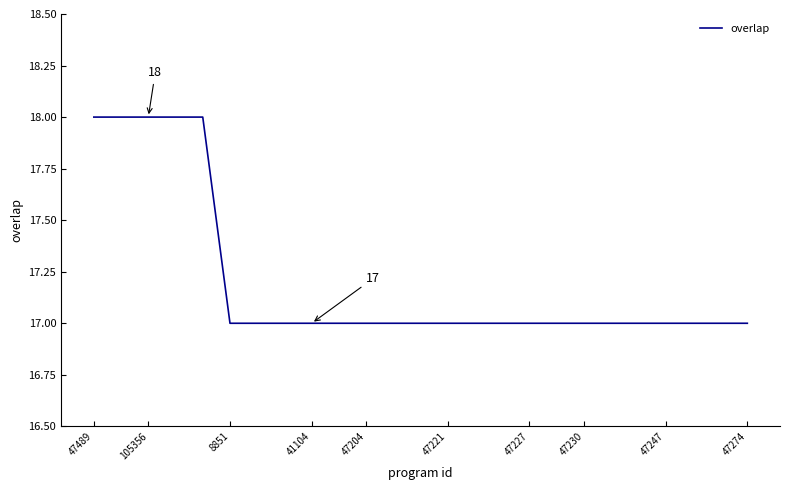

What is the maximum value shown in the chart?

18